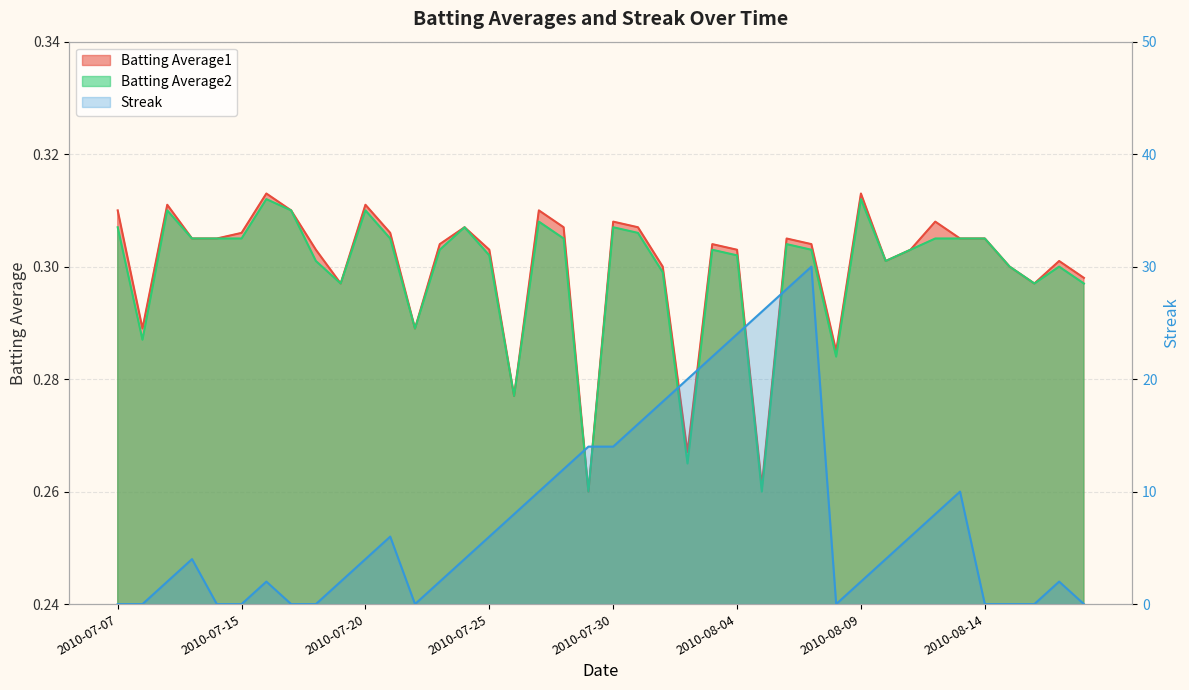

Does the chart have visible grid lines?

Yes